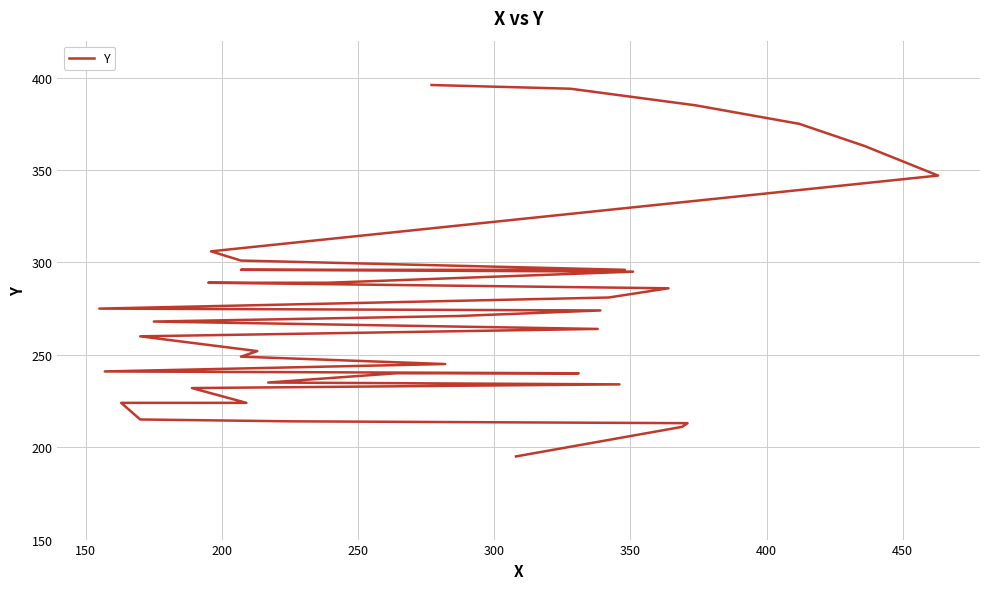

True or false: the data has more than 1 interior local peaks.

False